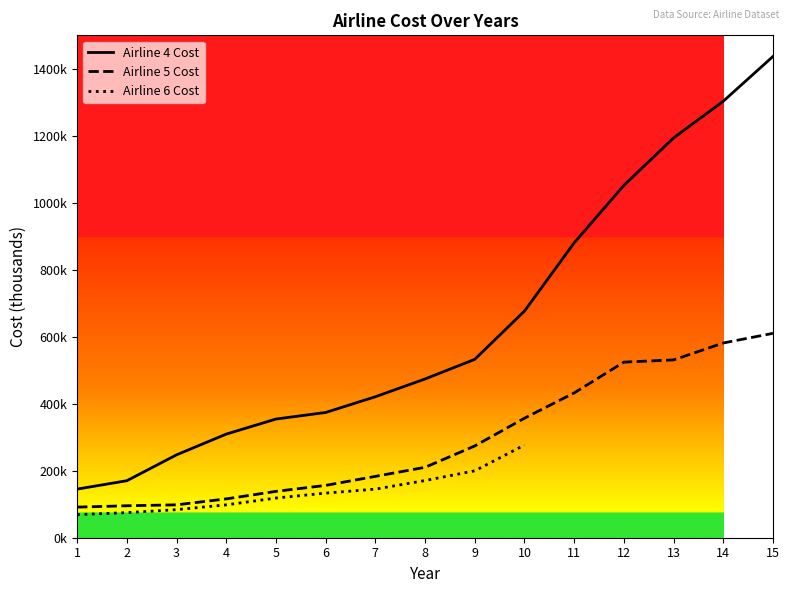

What is the spread (max minus min) of values at 7?

237746